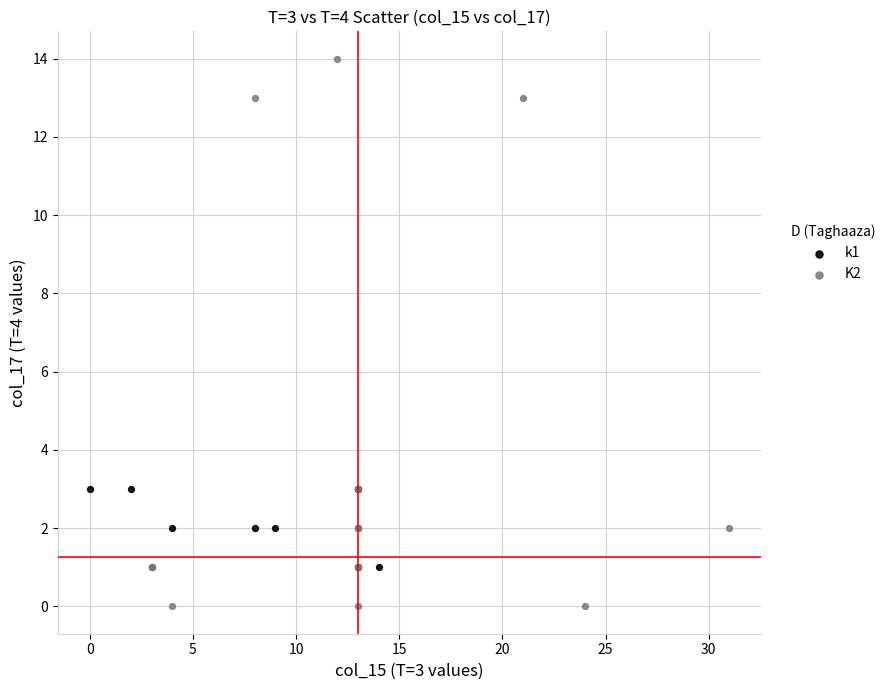

What are all the series names shown in the legend?

k1, K2